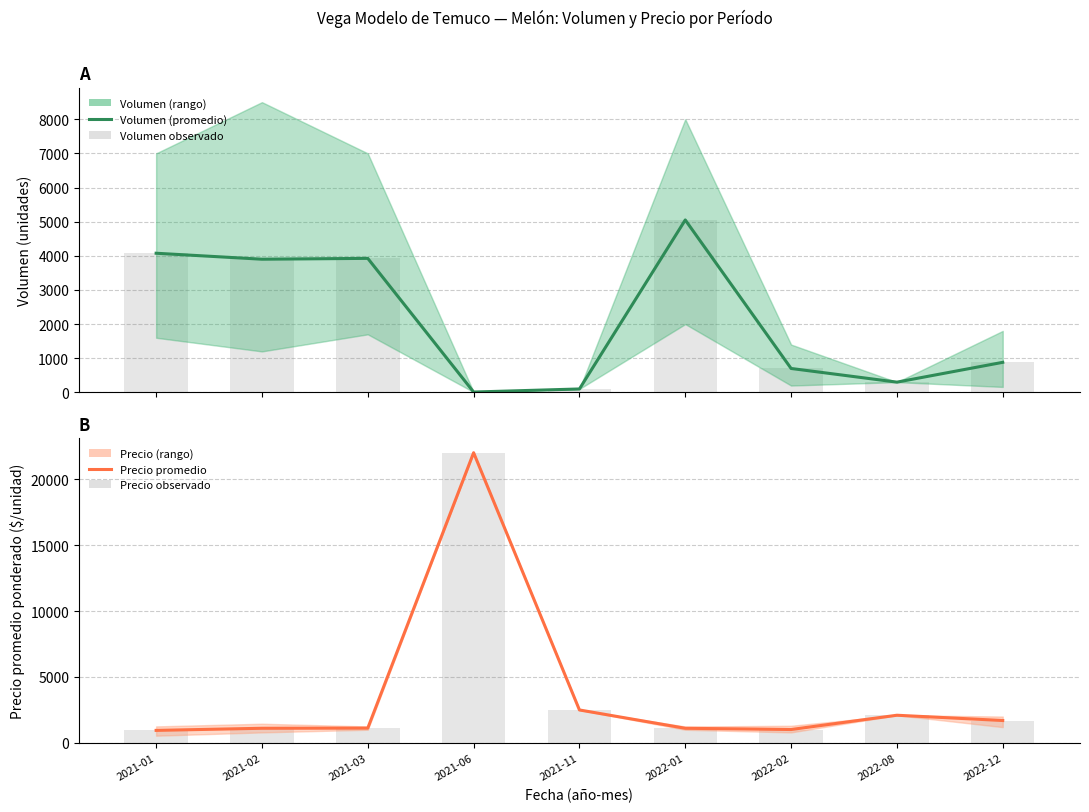

Between 2021-02 and 2021-03, which is larger?

2021-03